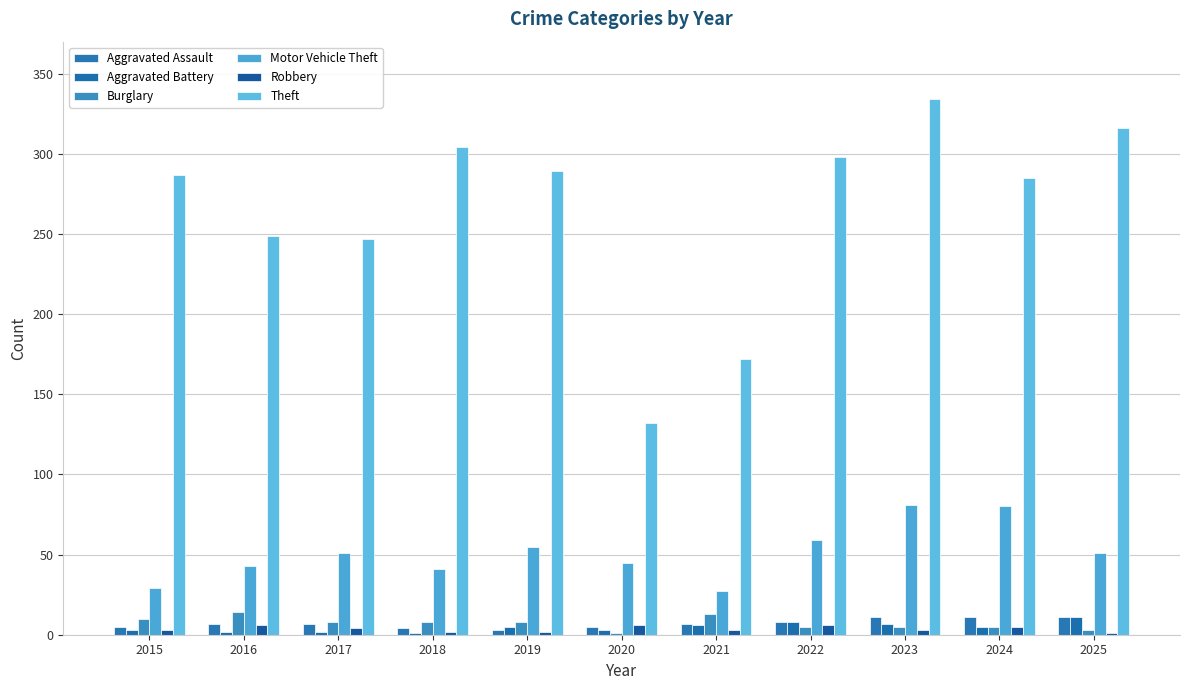

How many groups of bars are there?

11